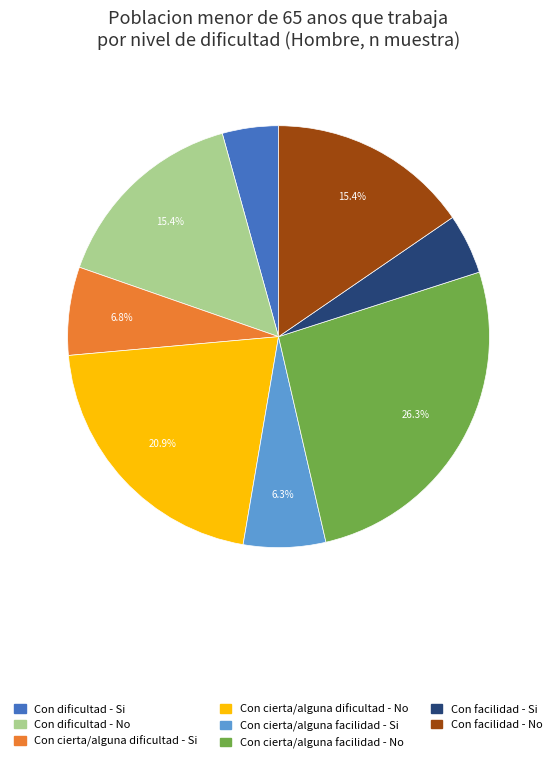

How many slices are in this pie chart?

8